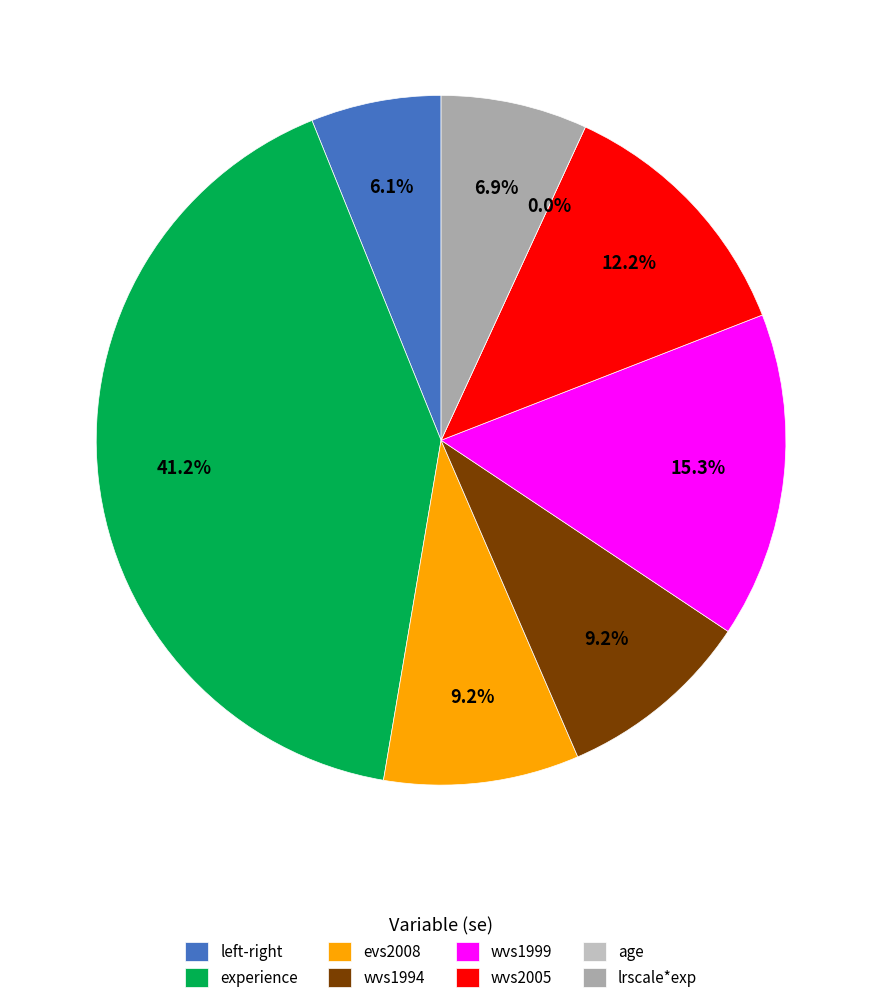

To the nearest percent, what is the average slice percentage?

12%